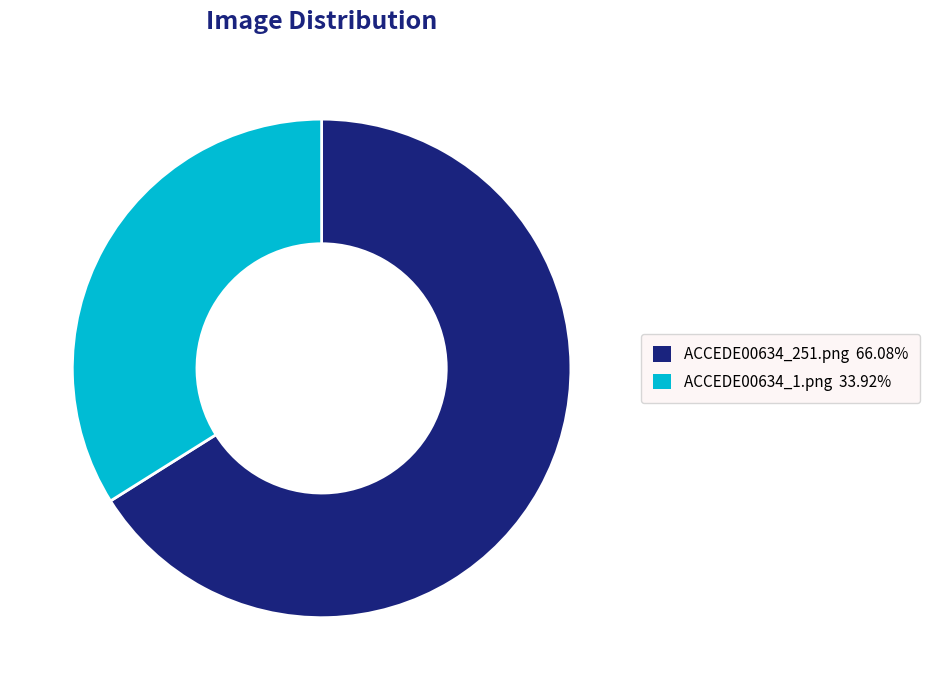

Is ACCEDE00634_1.png the majority of the pie?

No